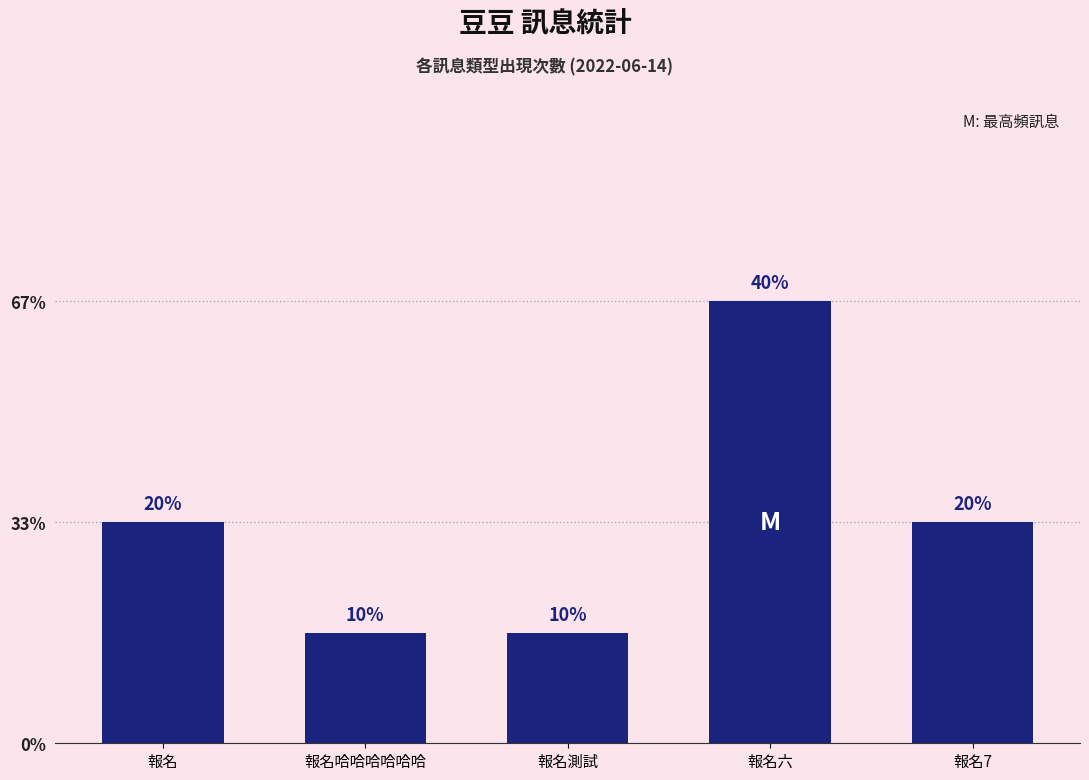

Does the chart contain any negative values?

No